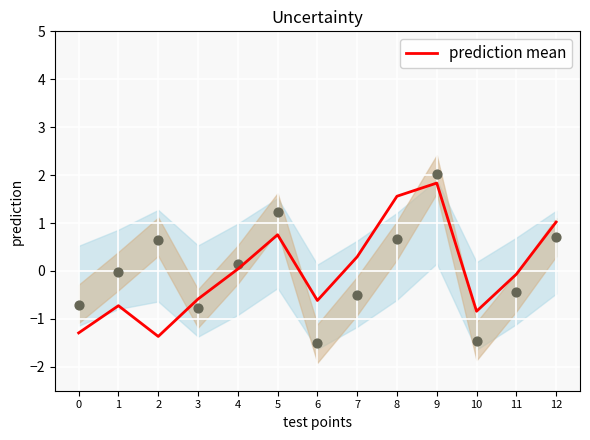

What is the change in value from 4 to 6?

-0.7